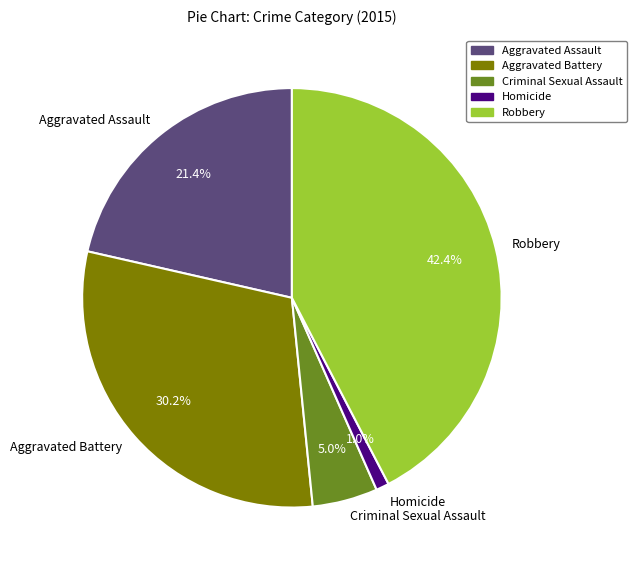

Is Aggravated Assault the majority of the pie?

No